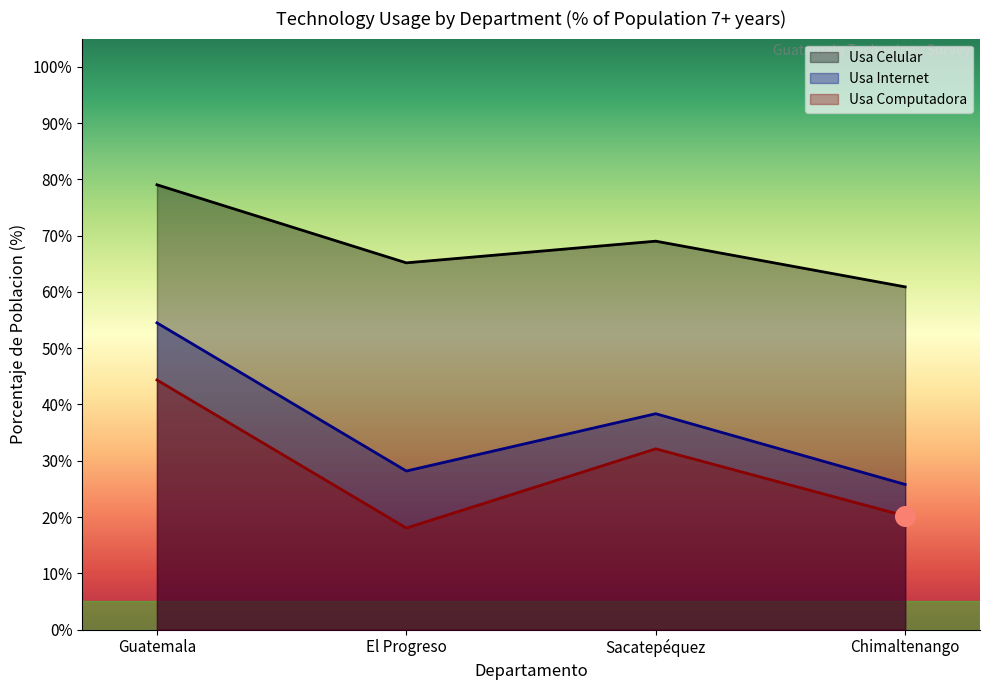

At which category is the sum across all series the highest?

Guatemala